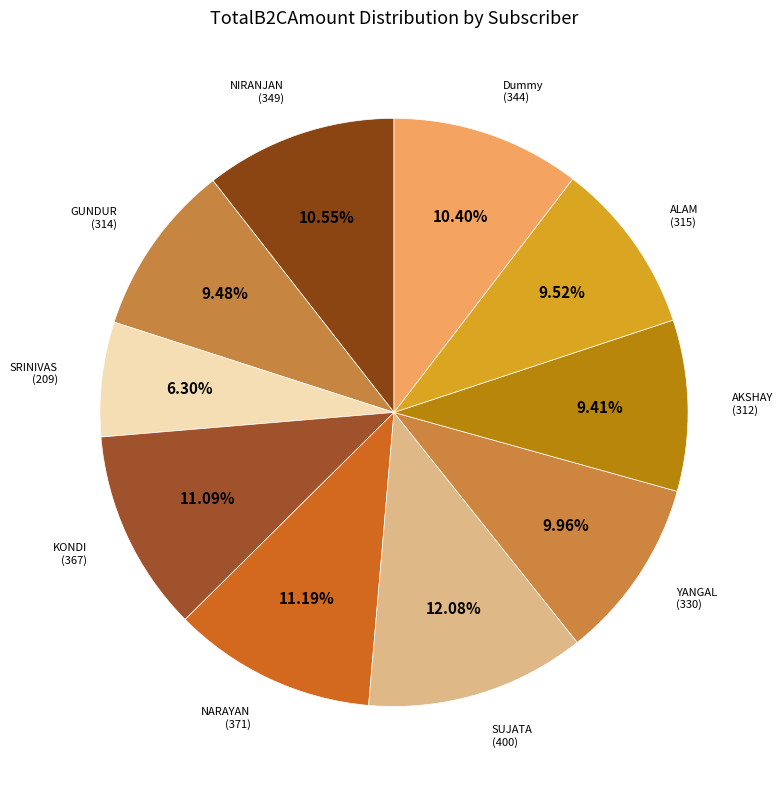

Count the number of slices in the pie.

10